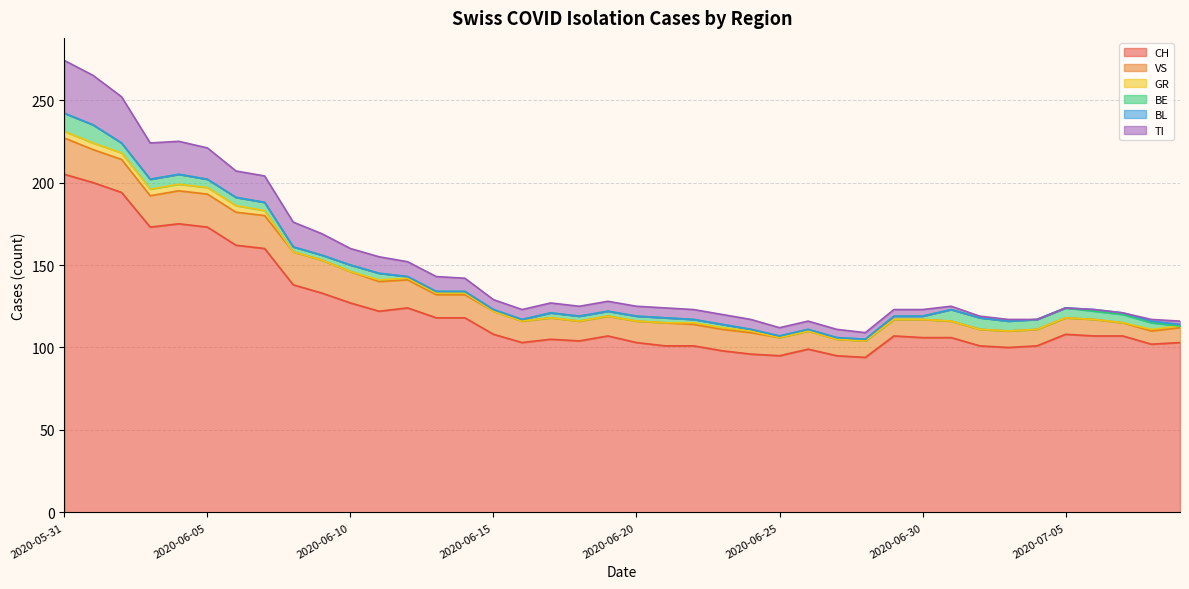

Between 2020-06-22 and 2020-06-17, which is larger?

2020-06-17